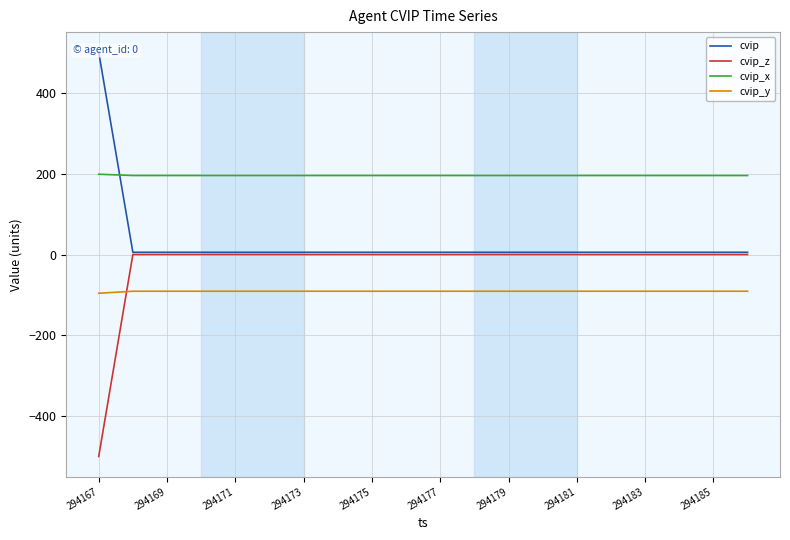

Is this an area chart (filled region under the line)?

No